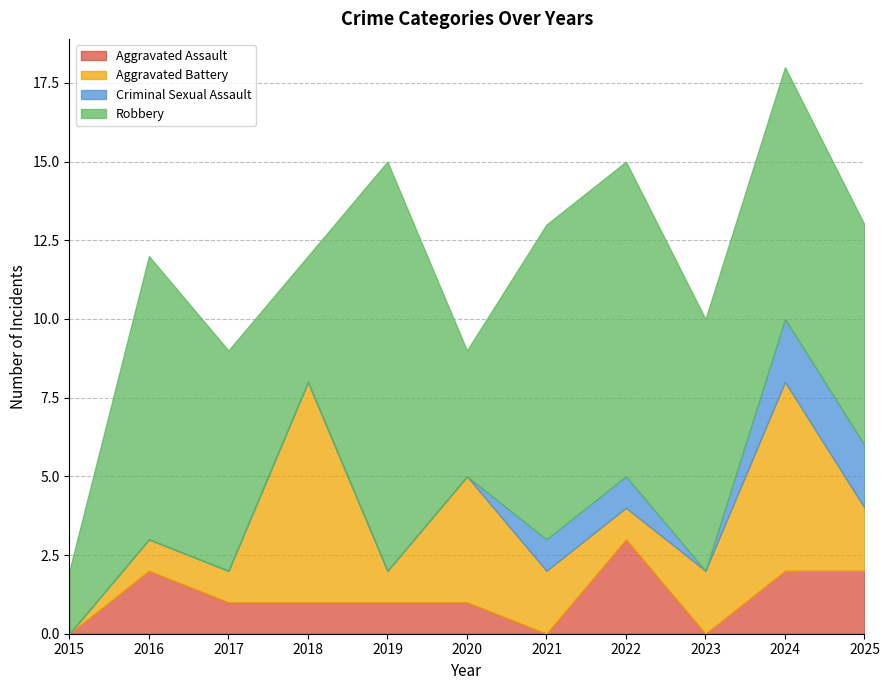

What is the difference between the second highest and minimum values in the Robbery series?

8